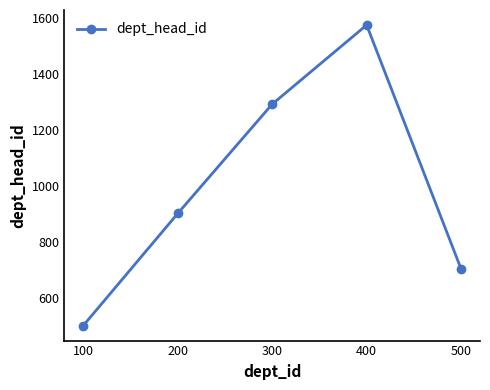

Count the values in the range 703 to 1293.

3